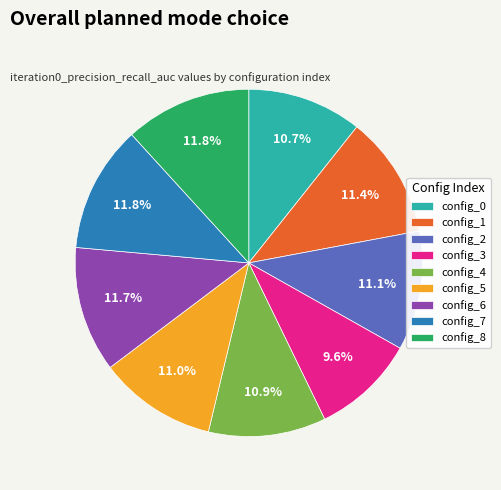

Which category has the smallest portion of the pie?

config_3